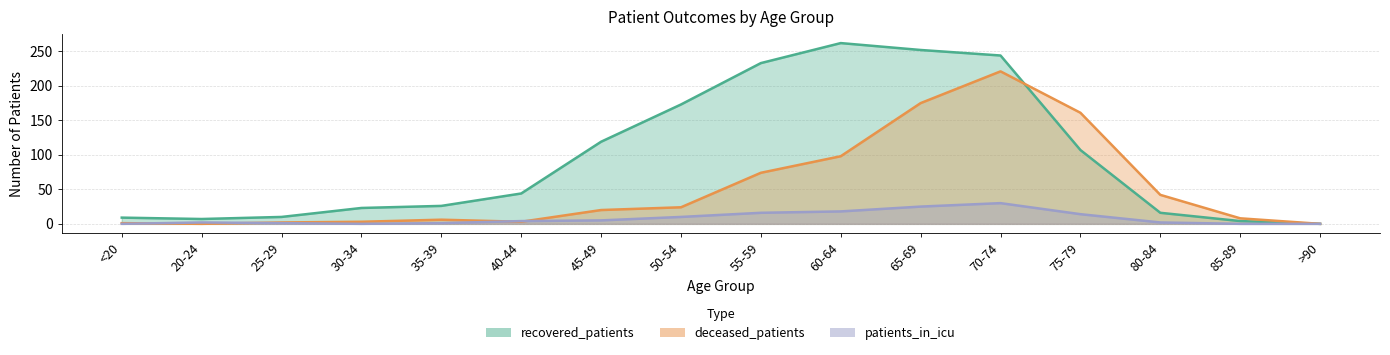

What is the difference between the highest and lowest values at 50-54?

163